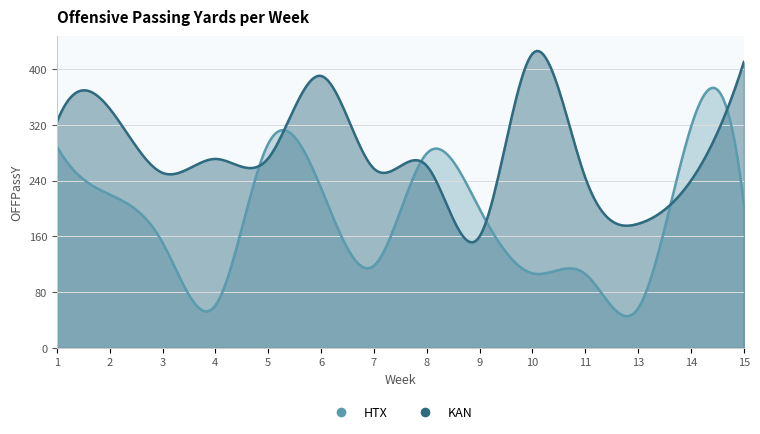

At how many categories does at least one series exceed 348?

3